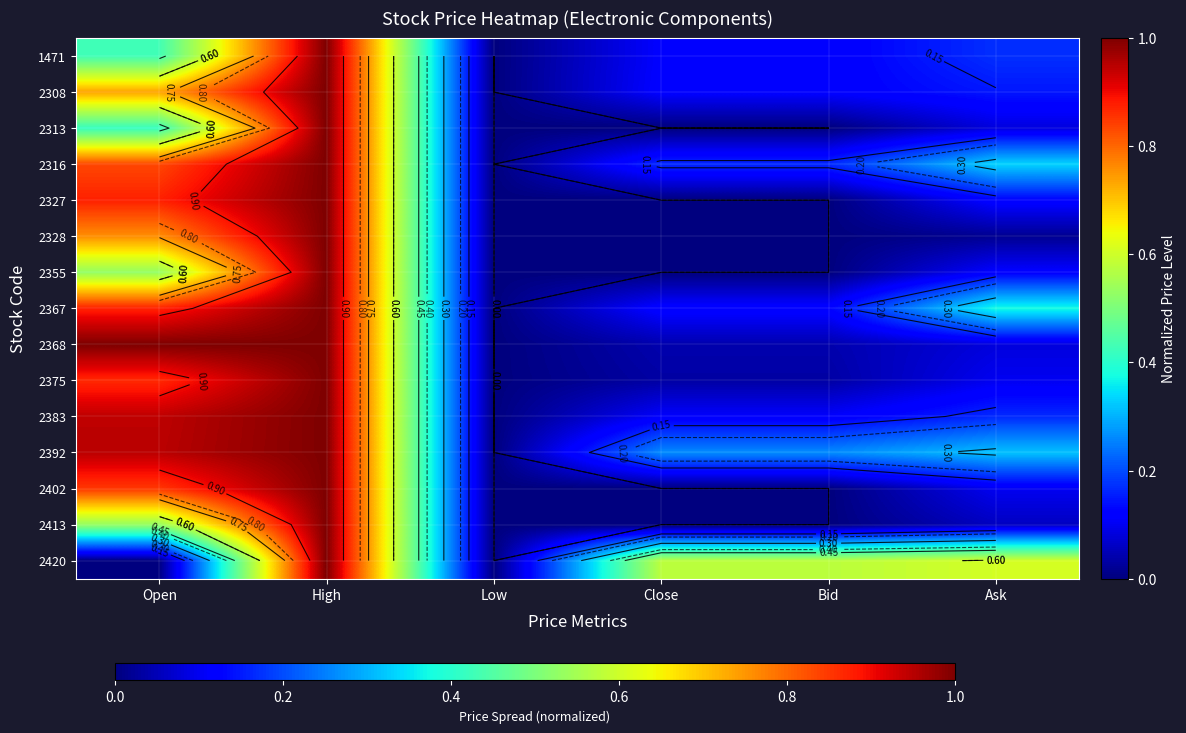

The value of 2308 at Close is 0.0. True or false?

False